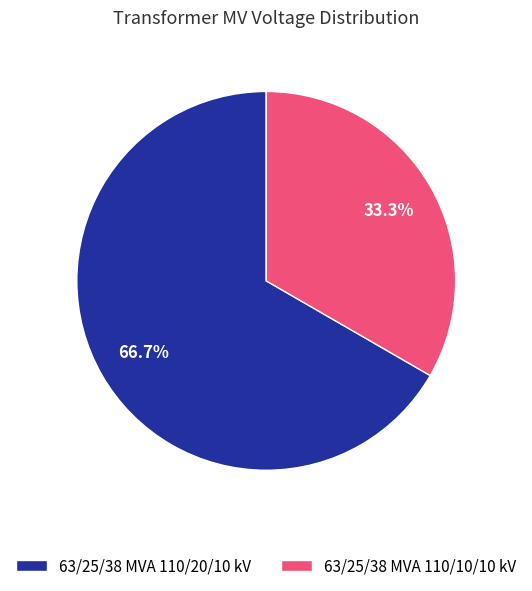

To the nearest percent, what is the average slice percentage?

50%